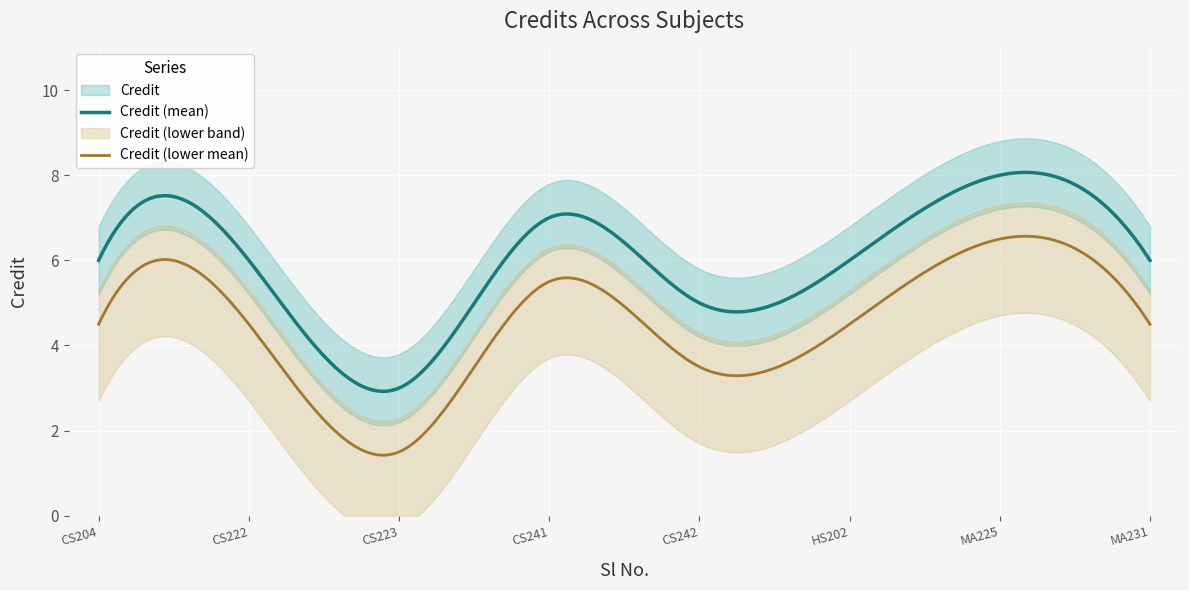

Does the chart display data point markers on the line(s)?

No